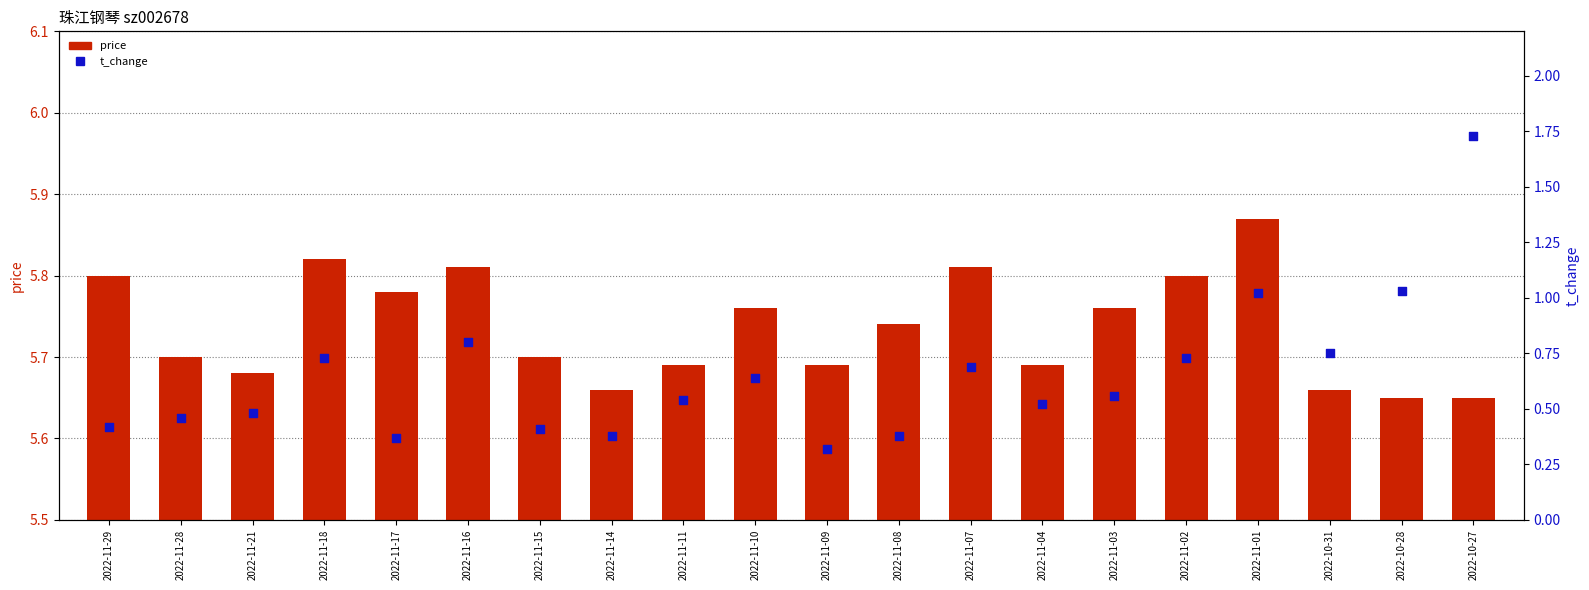

Which series has the largest total across all categories?

price